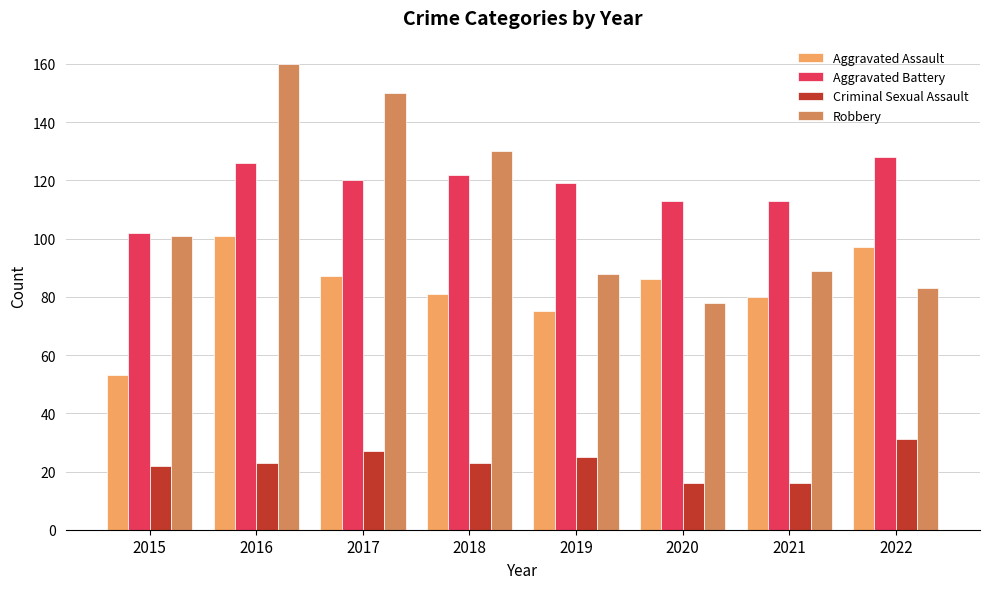

How many bars are there in total?

32